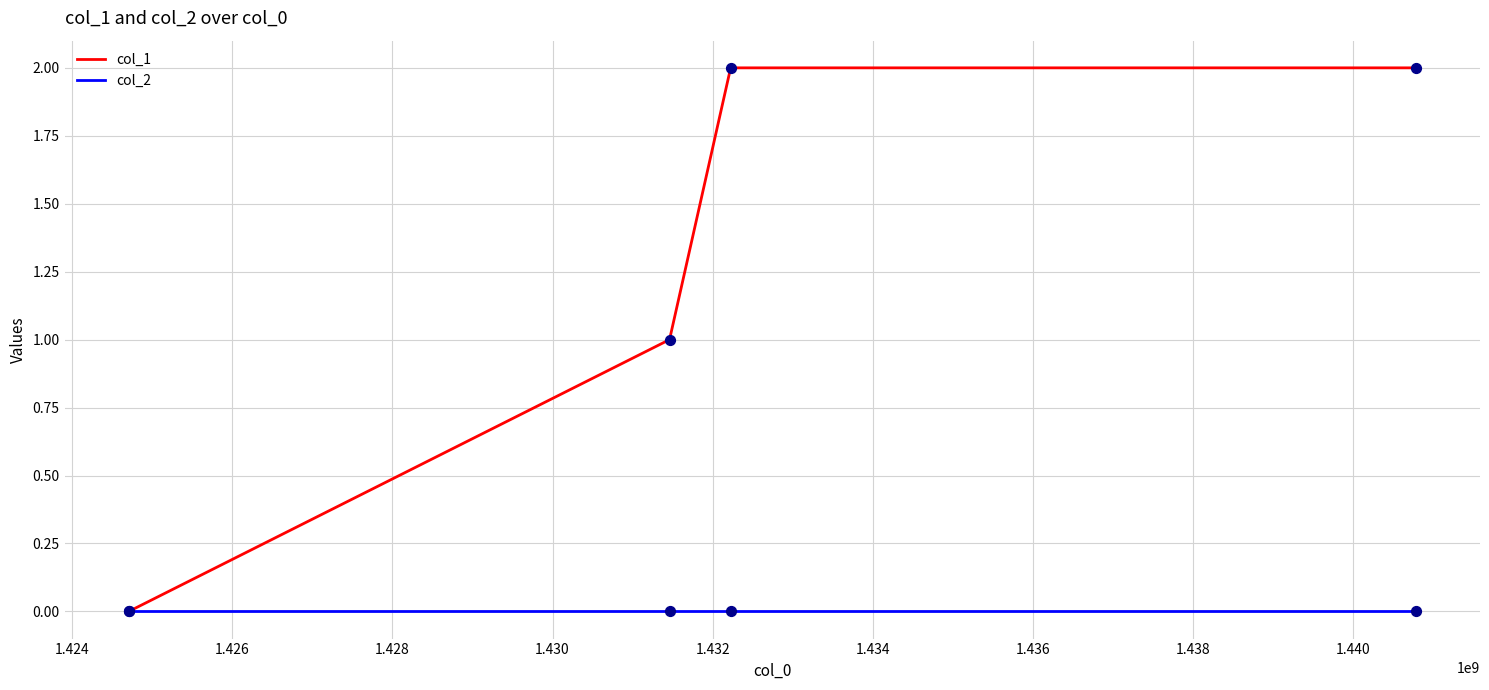

Which series has the widest spread of values?

col_1